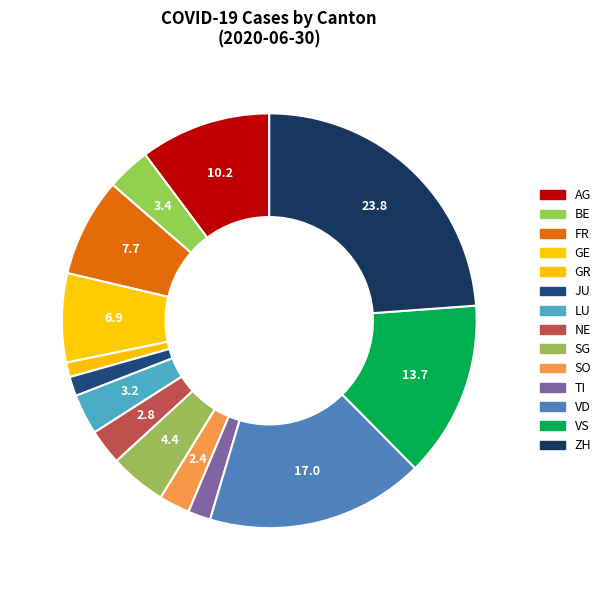

Count the number of slices in the pie.

14